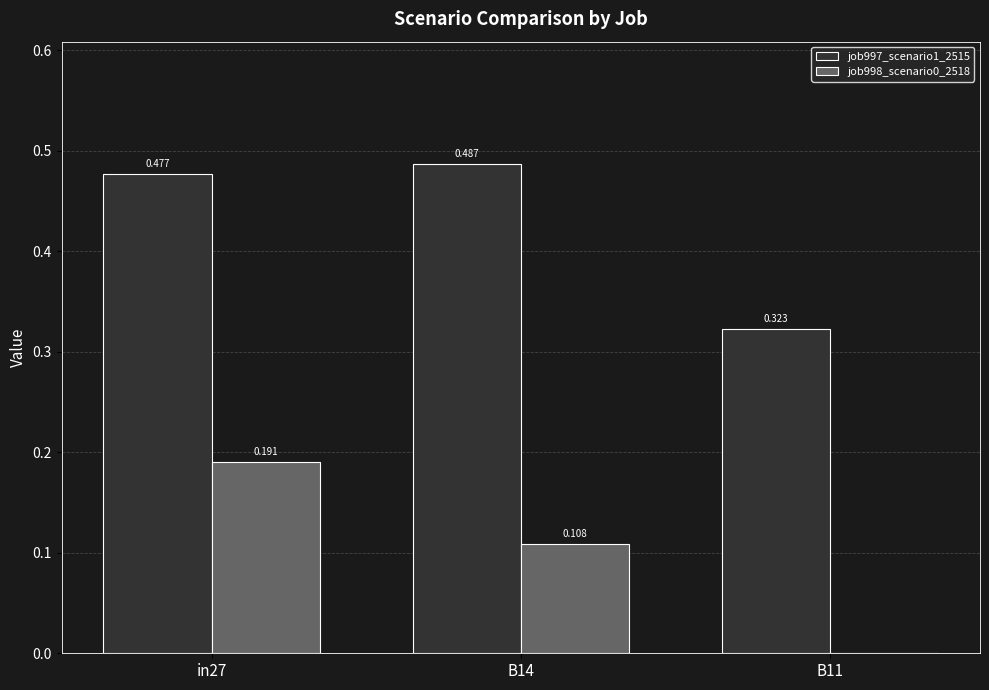

Which category has the highest value across all series?

B14